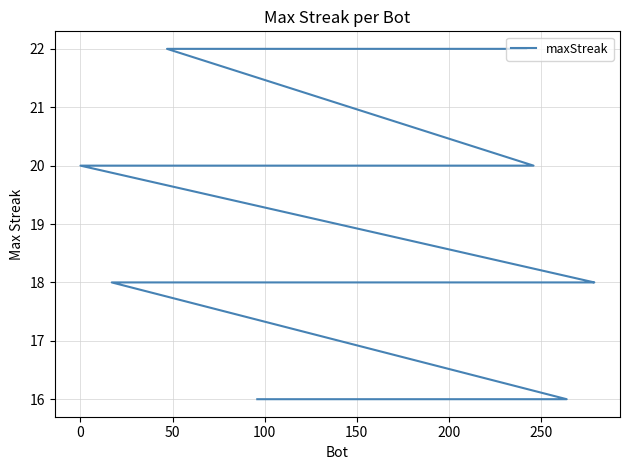

What is the value of the 25th point from the left?

16